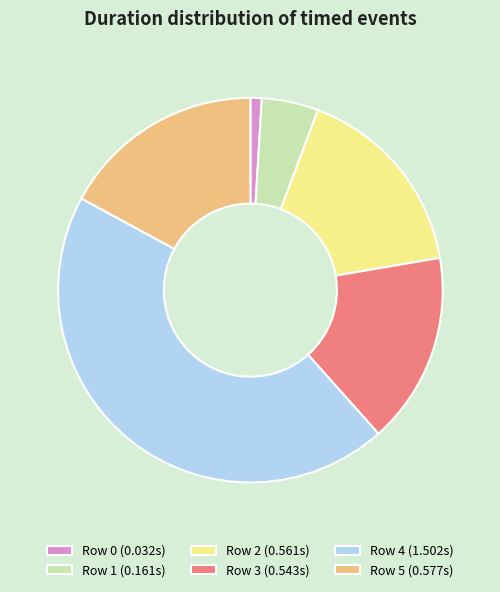

Do Row 5 (0.577s) and Row 0 (0.032s) together represent more than half of the pie?

No